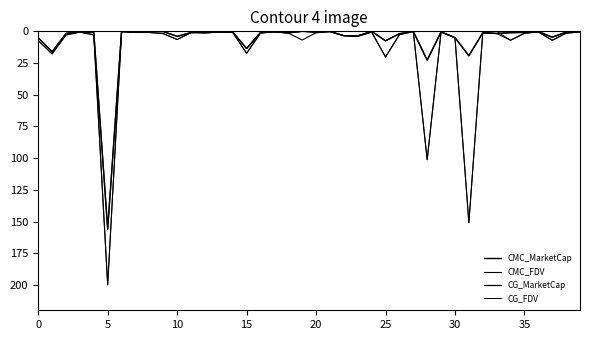

True or false: CMC_FDV and CMC_MarketCap intersect in this chart.

False